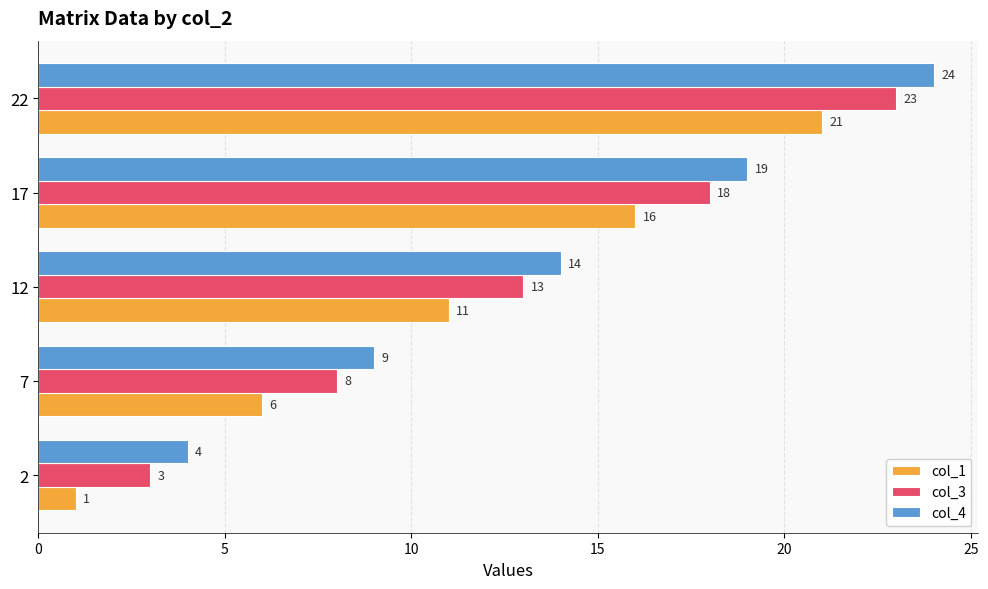

What is the total value across all series at 12?

38